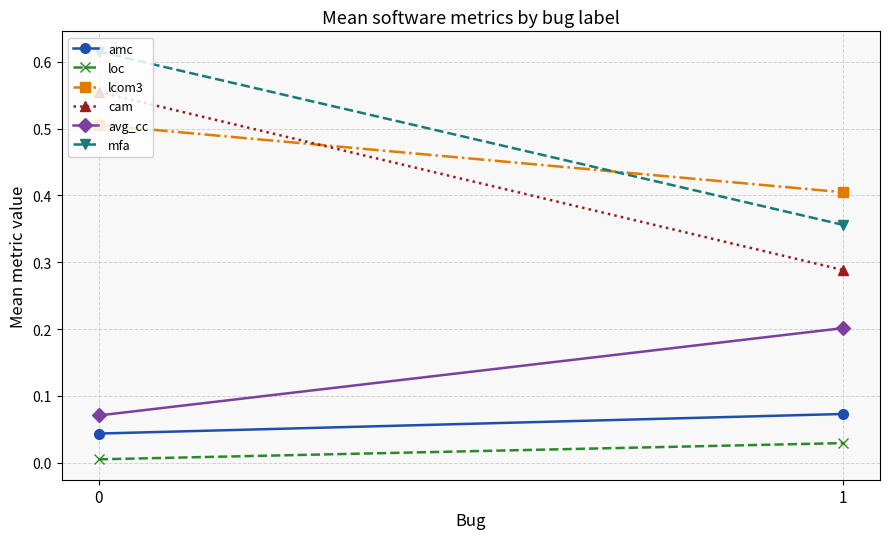

Is this an area chart (filled region under the line)?

No